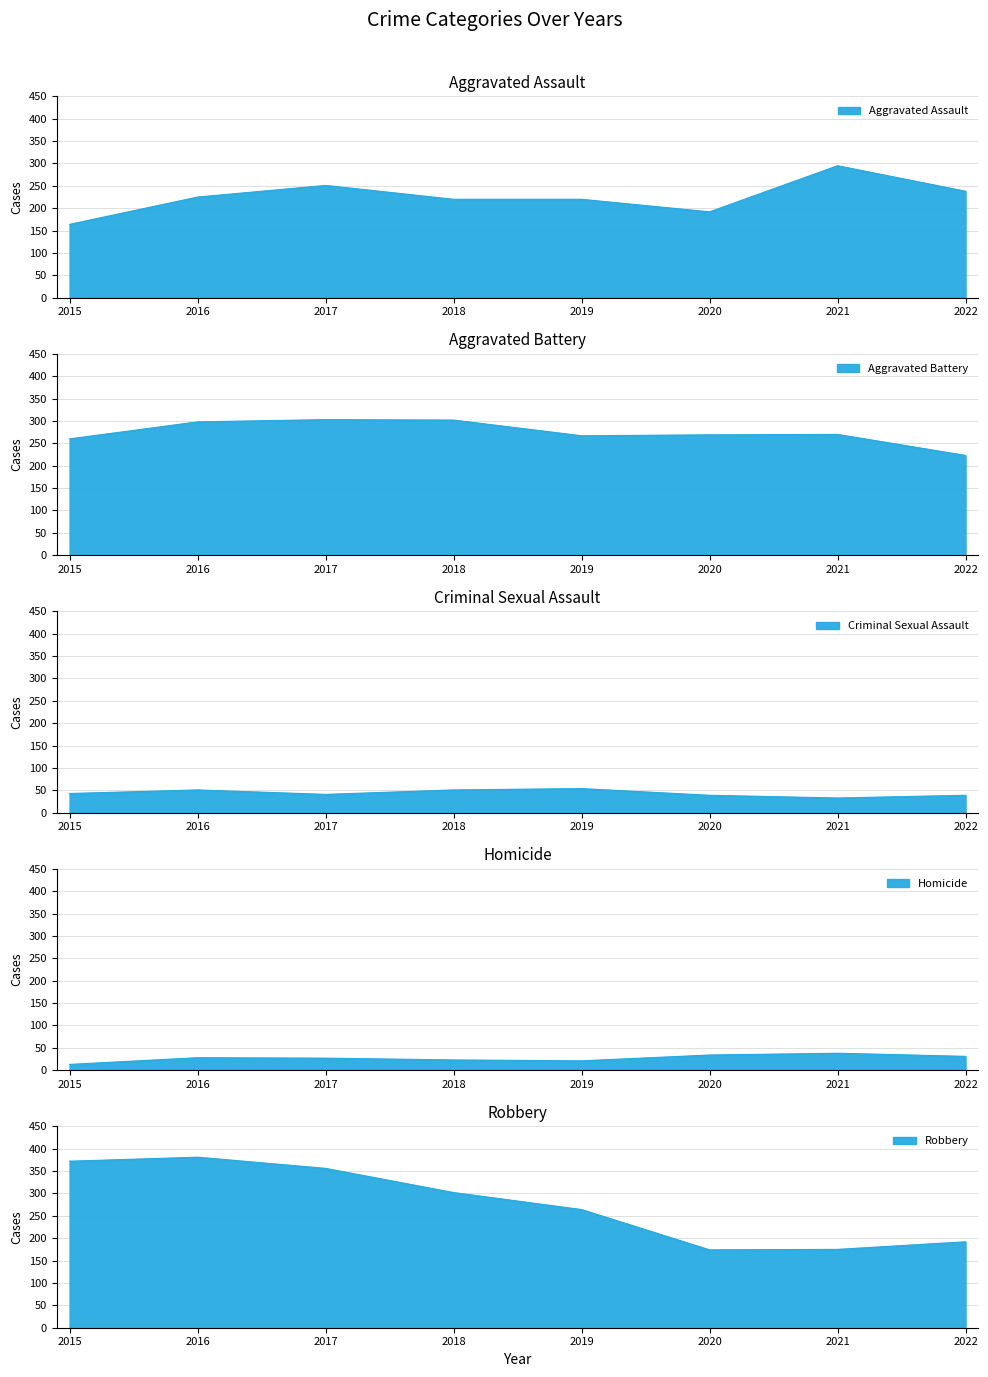

Reading left to right, transcribe all the data shown in this chart.

Aggravated Assault: 2015=164	2016=225	2017=251	2018=220	2019=220	2020=192	2021=295	2022=238
Aggravated Battery: 2015=260	2016=298	2017=303	2018=302	2019=267	2020=269	2021=270	2022=223
Criminal Sexual Assault: 2015=43	2016=51	2017=41	2018=51	2019=54	2020=39	2021=33	2022=39
Homicide: 2015=13	2016=28	2017=27	2018=23	2019=21	2020=34	2021=38	2022=31
Robbery: 2015=372	2016=381	2017=356	2018=302	2019=264	2020=174	2021=175	2022=192